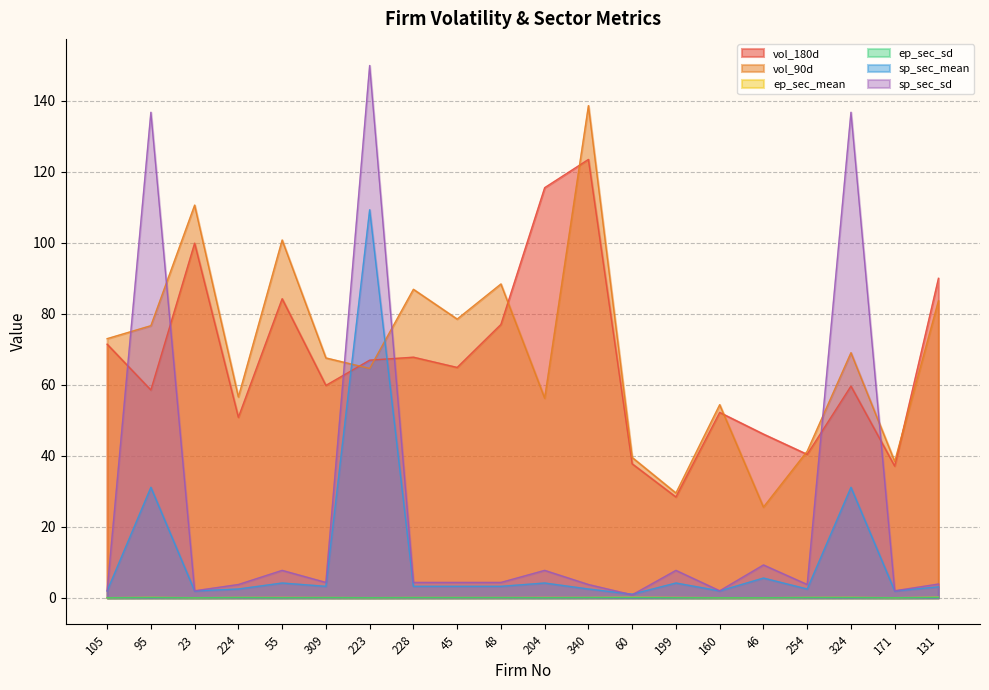

What is the total value across all series at 160?

110.7